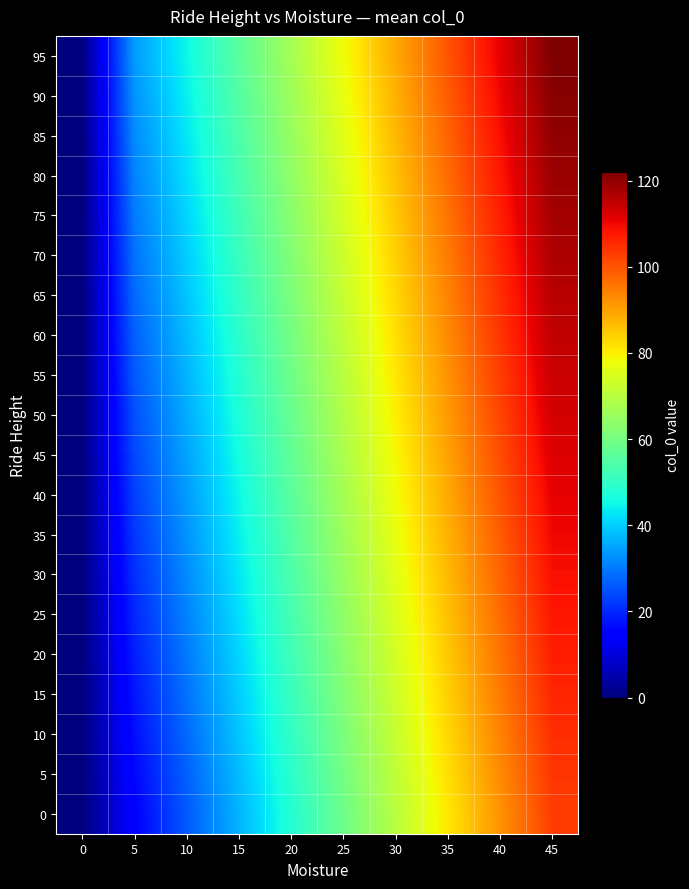

What is the spread (max minus min) of values at 45?

19